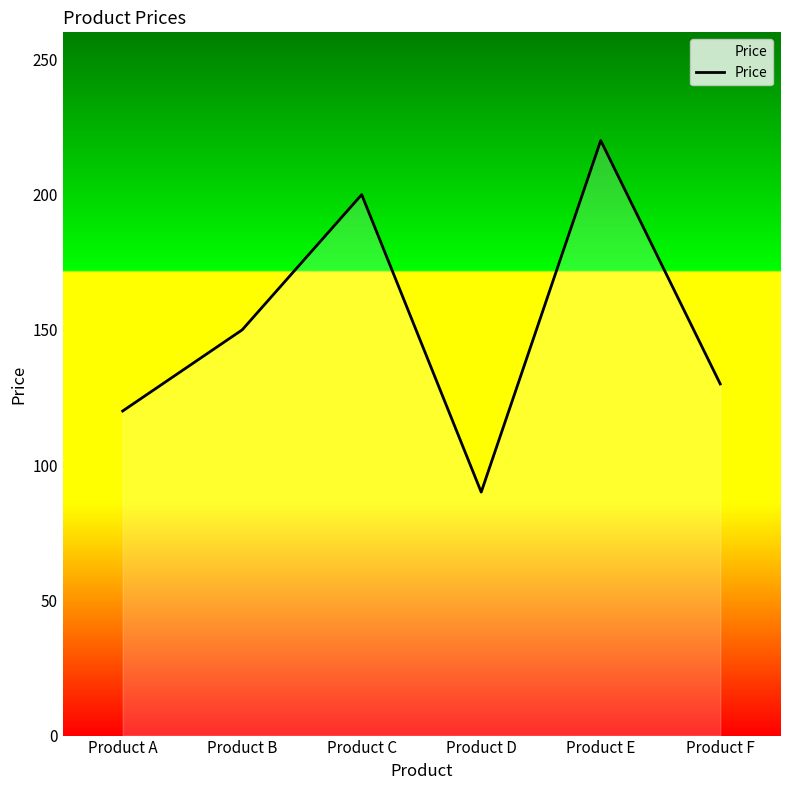

What is the difference between the maximum and minimum values?

130